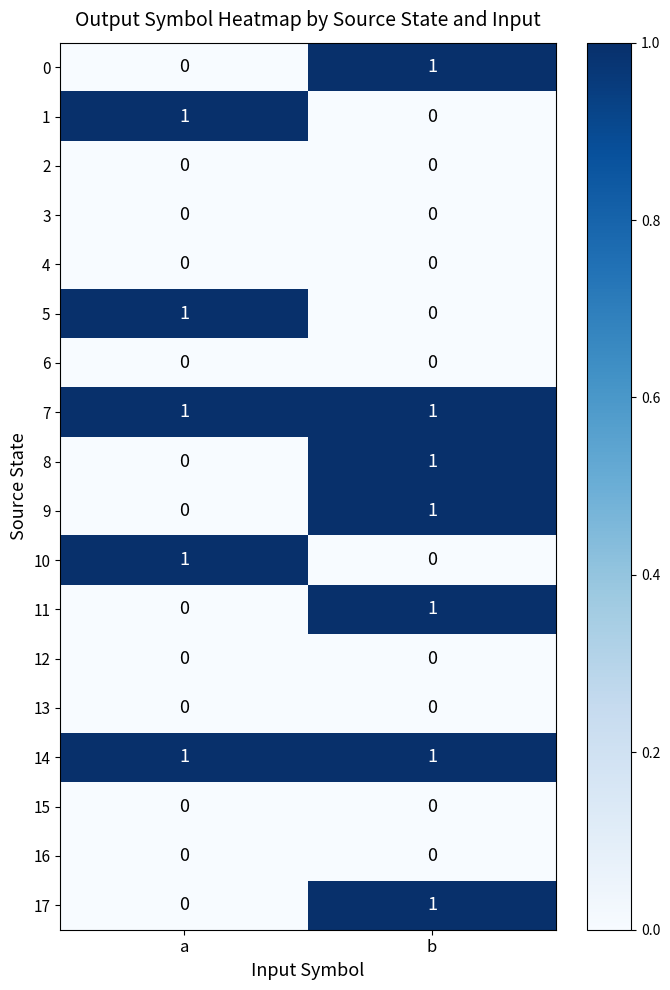

At which label is 8 closest to 0?

a